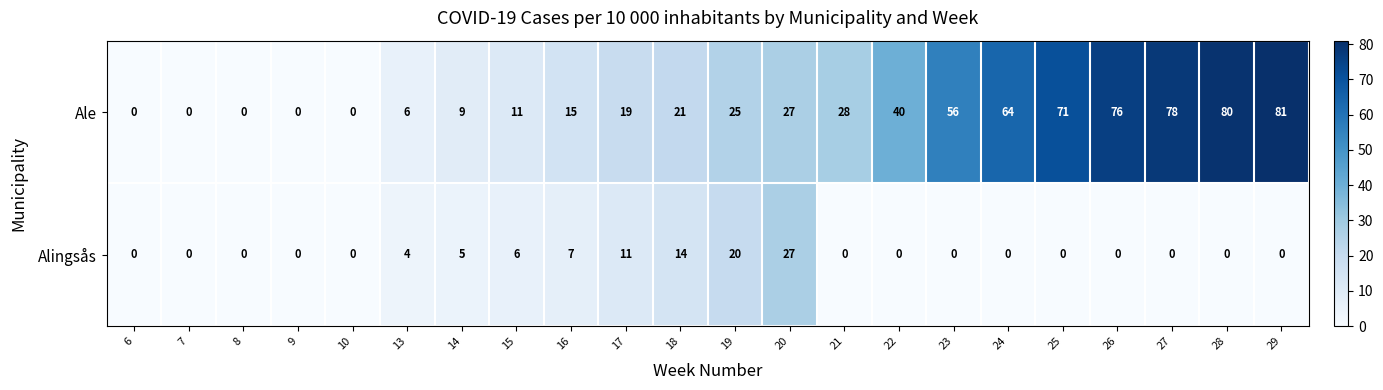

Count the number of data series in this chart.

2